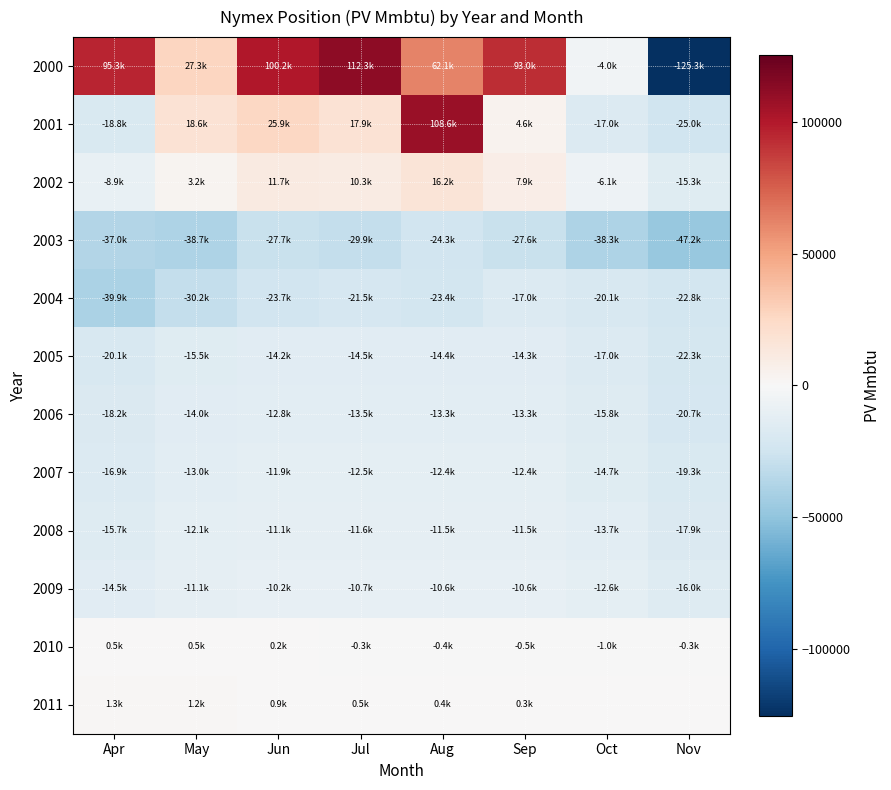

What is the total value across all series at Oct?

-160260.8